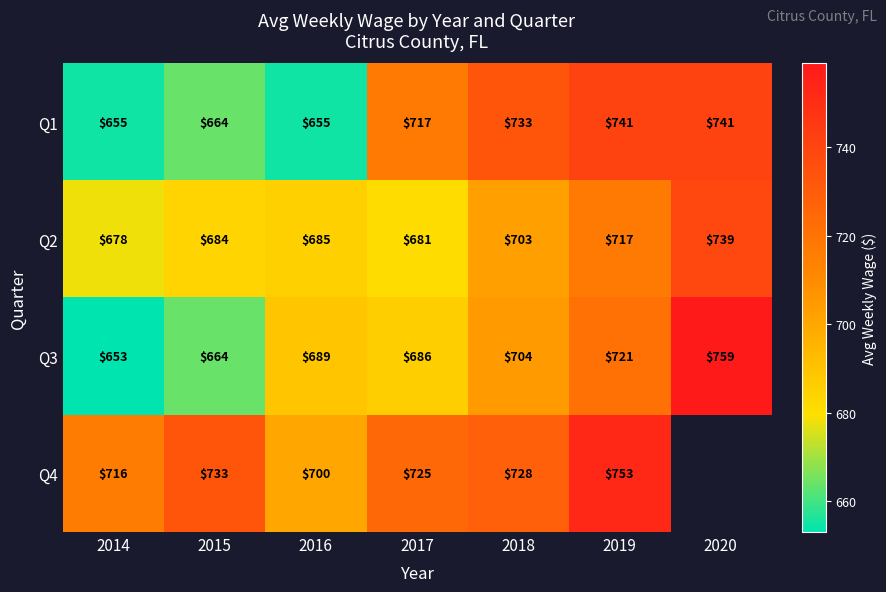

Is the value of Q4 at 2018 greater than the value of Q3 at 2015?

Yes